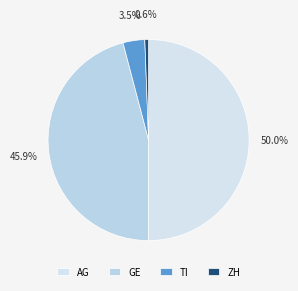

To the nearest percent, what is the average slice percentage?

25%